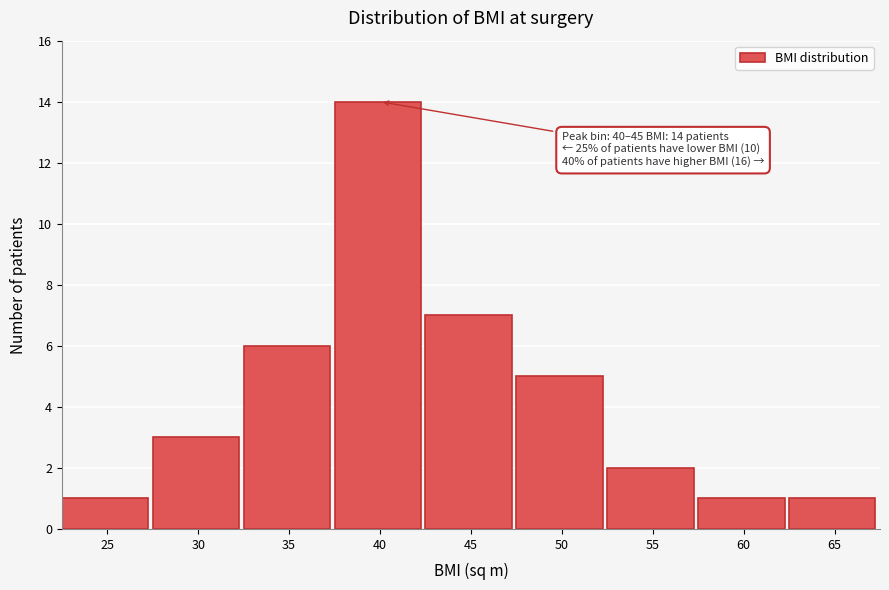

Reading right to left, list all the values displayed in this chart.

65=1	60=1	55=2	50=5	45=7	40=14	35=6	30=3	25=1